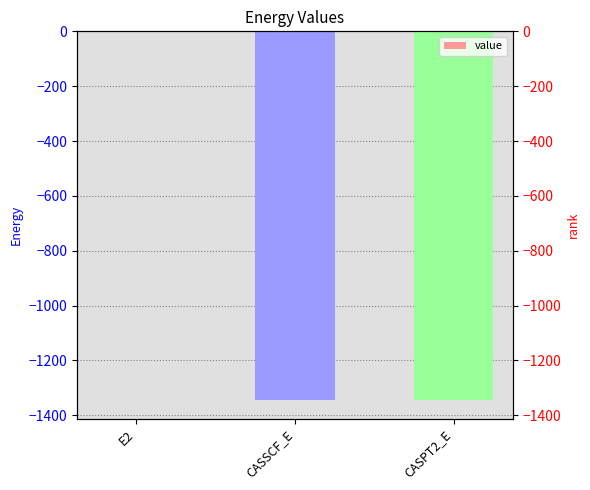

What is the average value?

-897.3